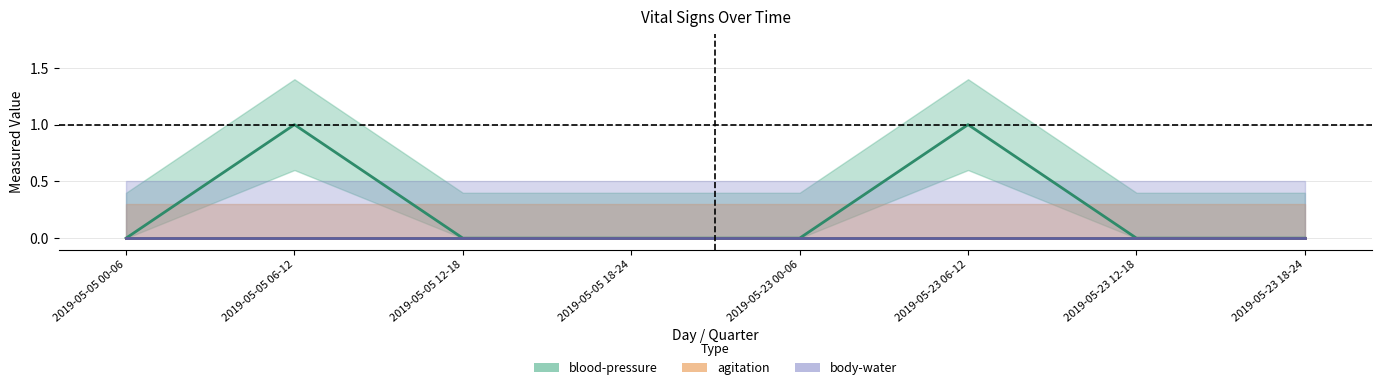

At how many categories does at least one series exceed 0?

2